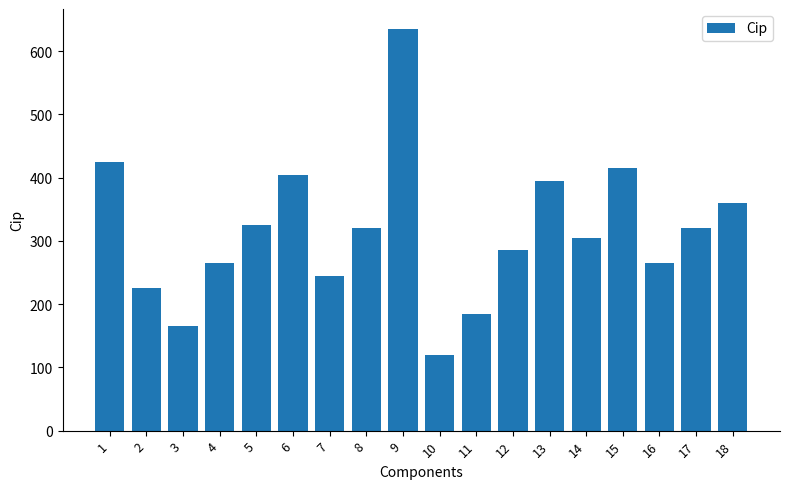

The value at 17 is 208. True or false?

False